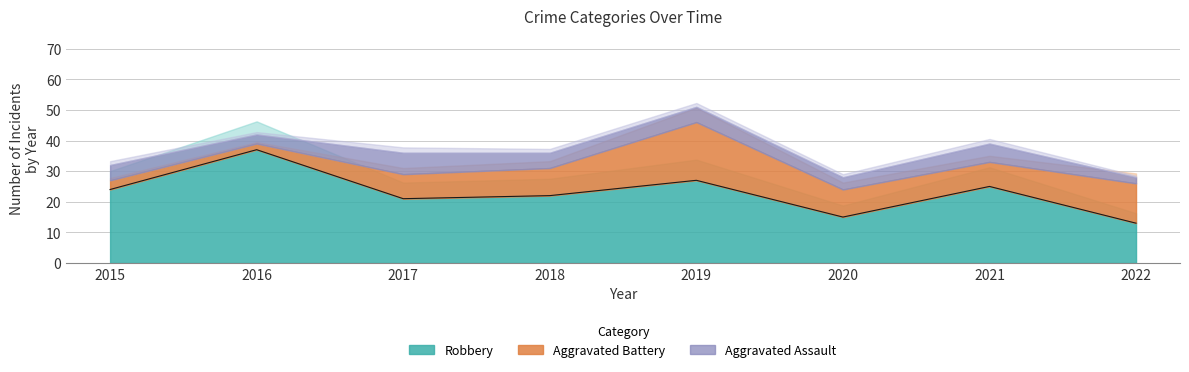

In Aggravated Battery, how many points are lower than both neighbors (excluding endpoints)?

2